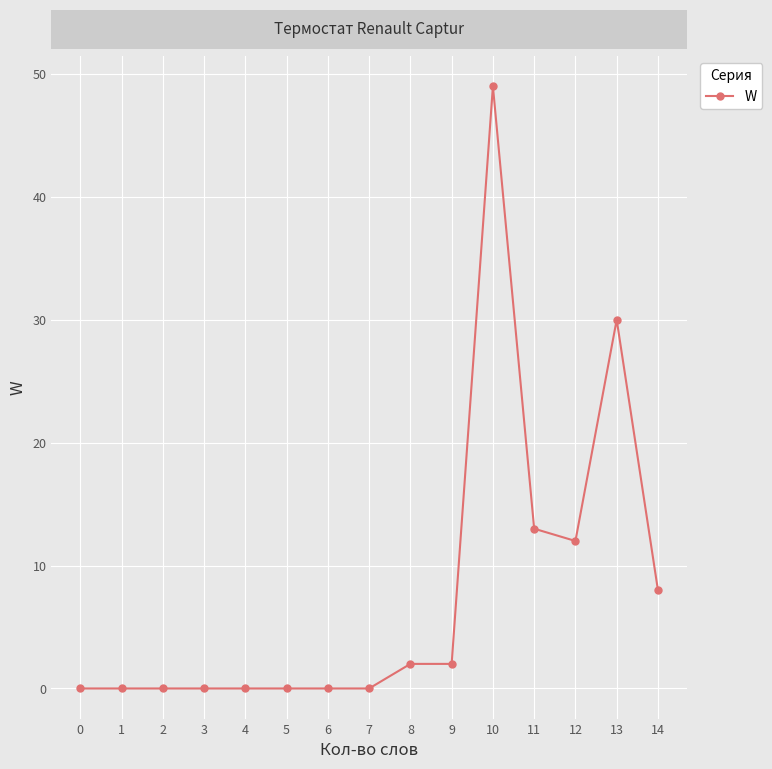

How many series are shown in this chart?

1